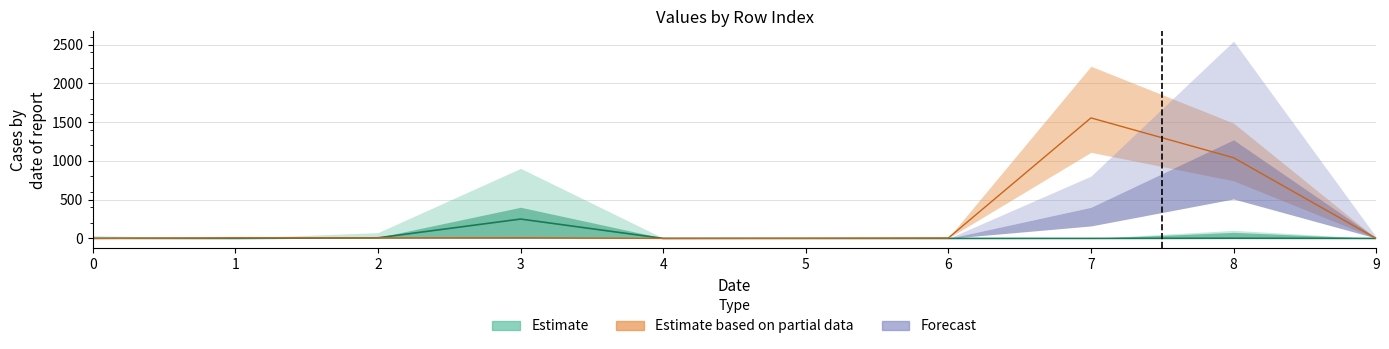

How many categories are shown in the chart?

10